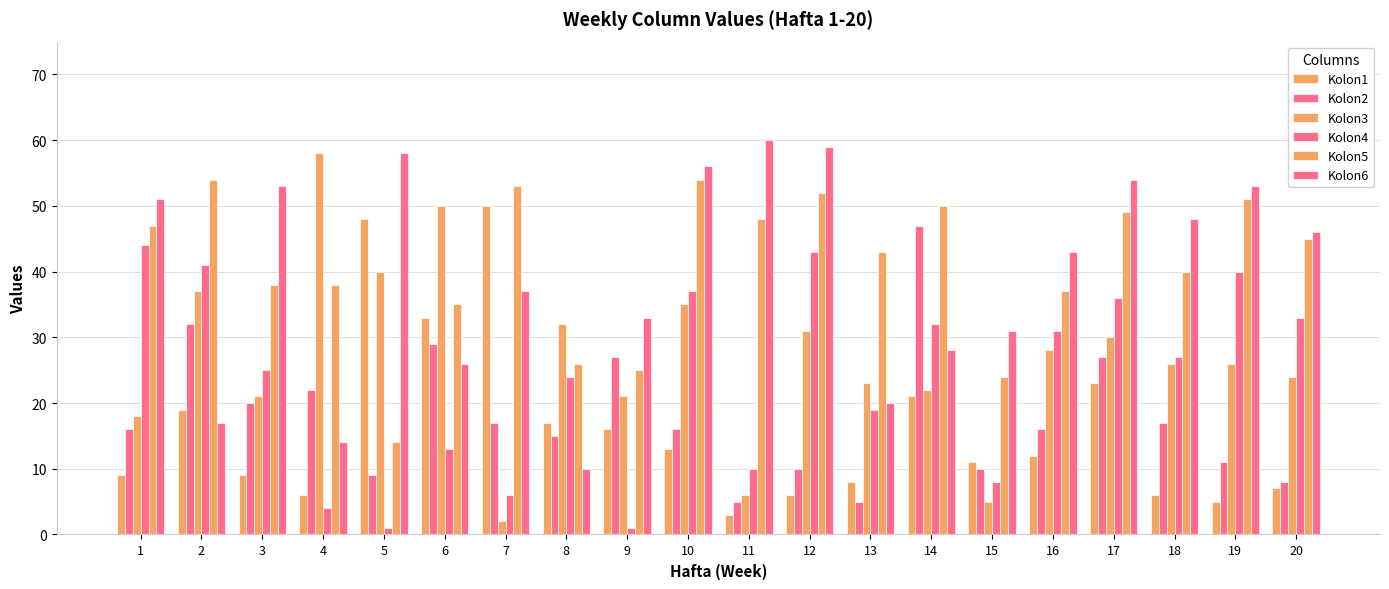

Count the number of categories in the chart.

20